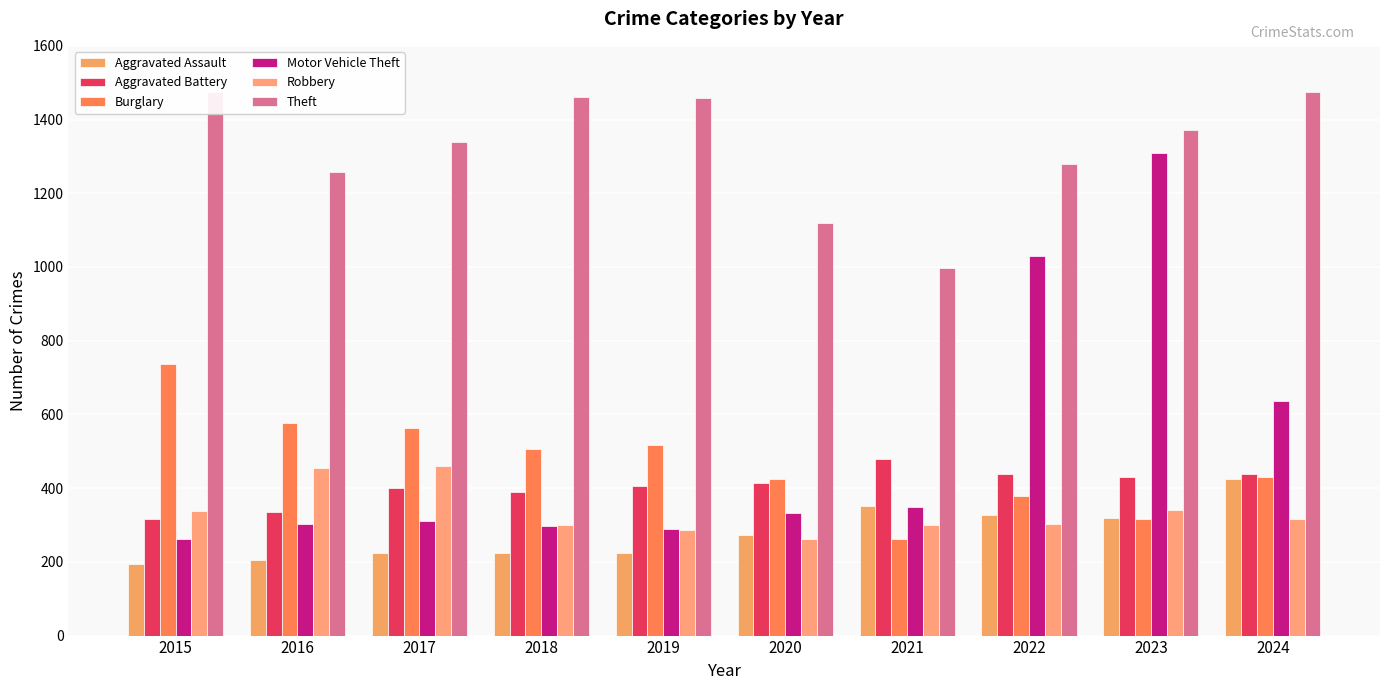

Which label corresponds to the smallest value in the chart?

2015